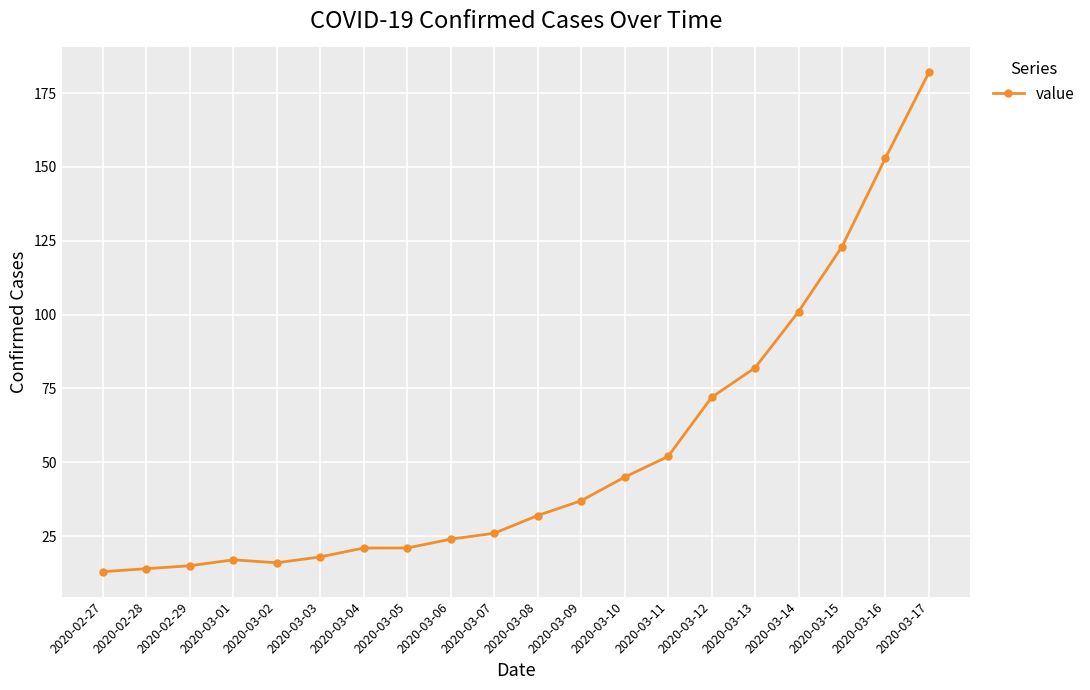

Reading right to left, what are all the values shown in this chart?

182	153	123	101	82	72	52	45	37	32	26	24	21	21	18	16	17	15	14	13